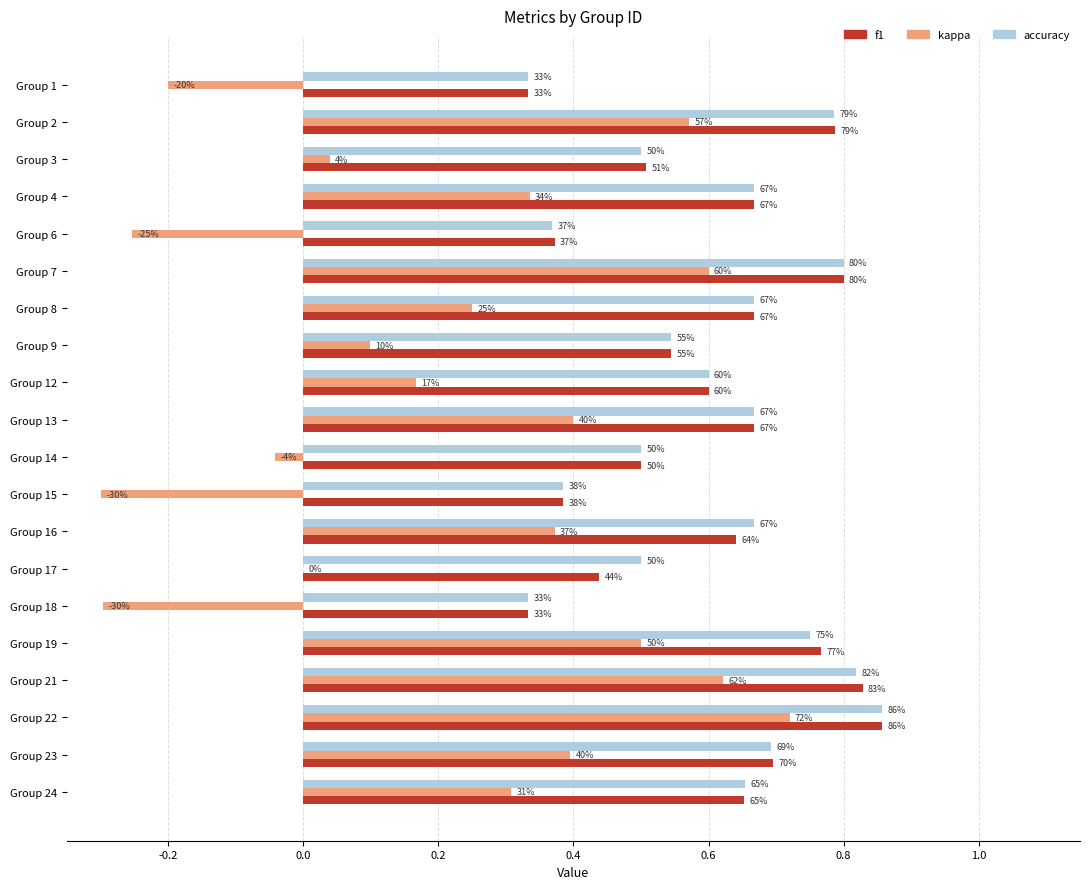

Which series has the widest spread of values?

kappa